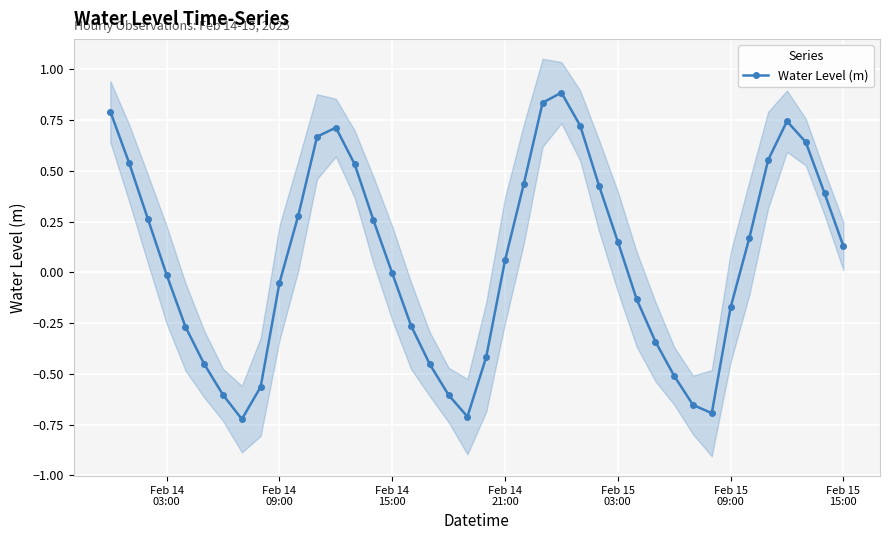

How many data points are less than 0?

19